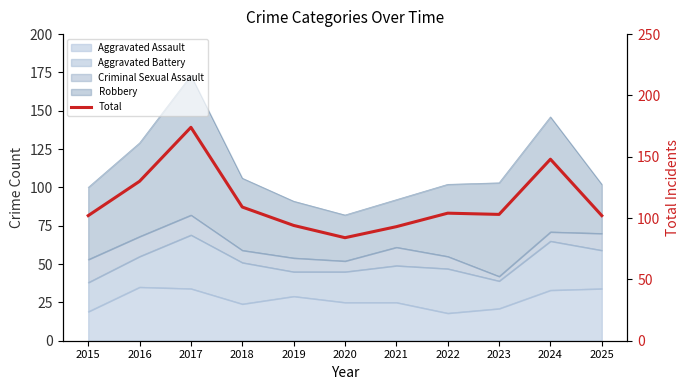

What is the difference between the maximum and minimum values?

90